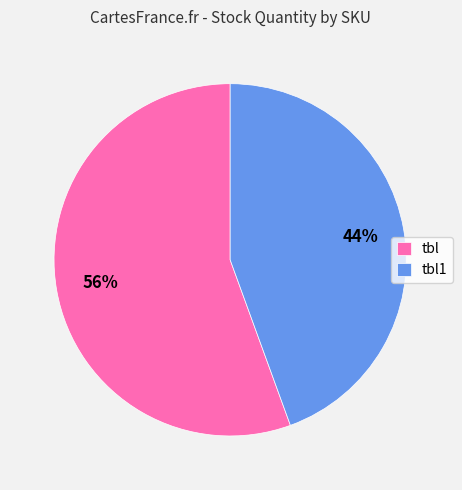

Which category has the smallest portion of the pie?

tbl1